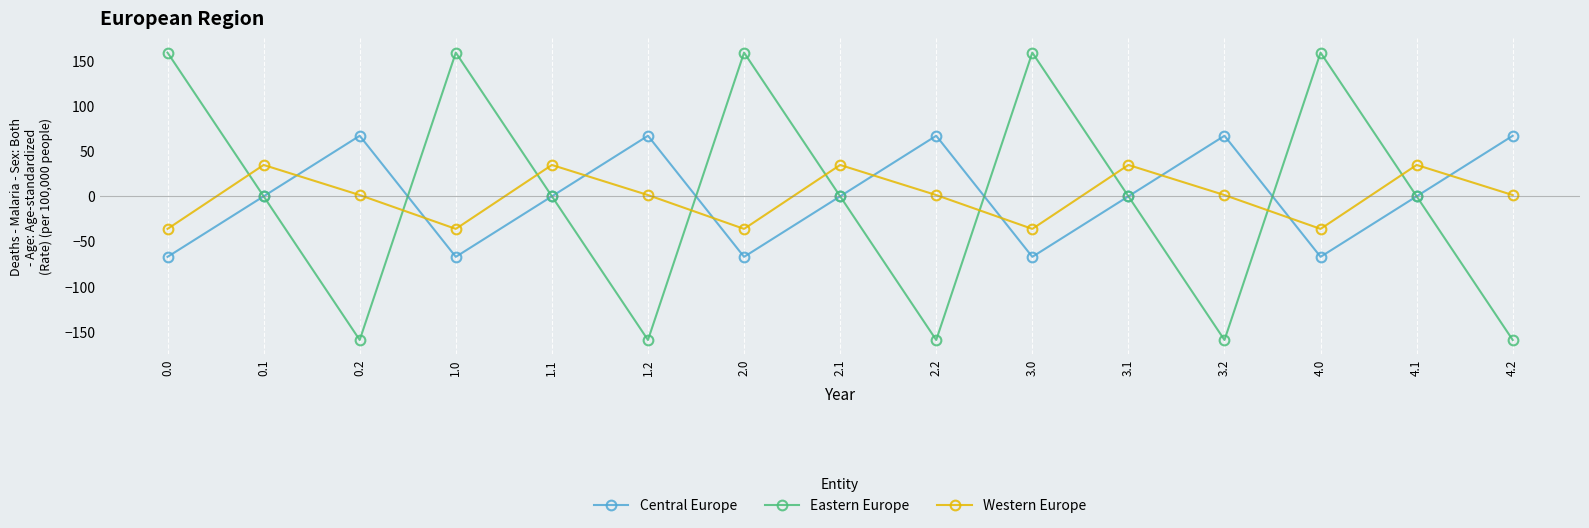

At 0.2, list the series in order from smallest to largest.

Eastern Europe, Western Europe, Central Europe